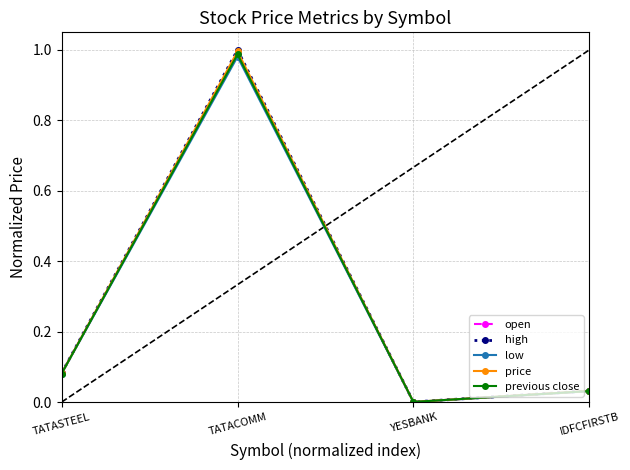

Where is the first local maximum for high?

TATACOMM